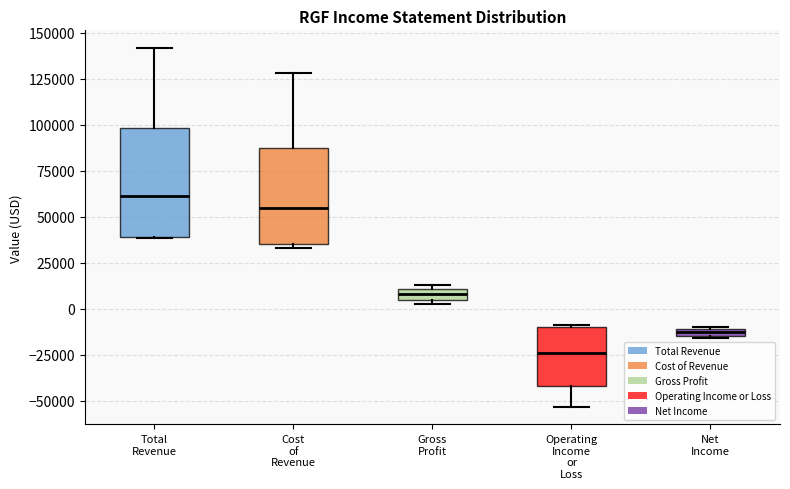

Comparing the boxes themselves (not the whiskers), which one is the tallest?

Total Revenue